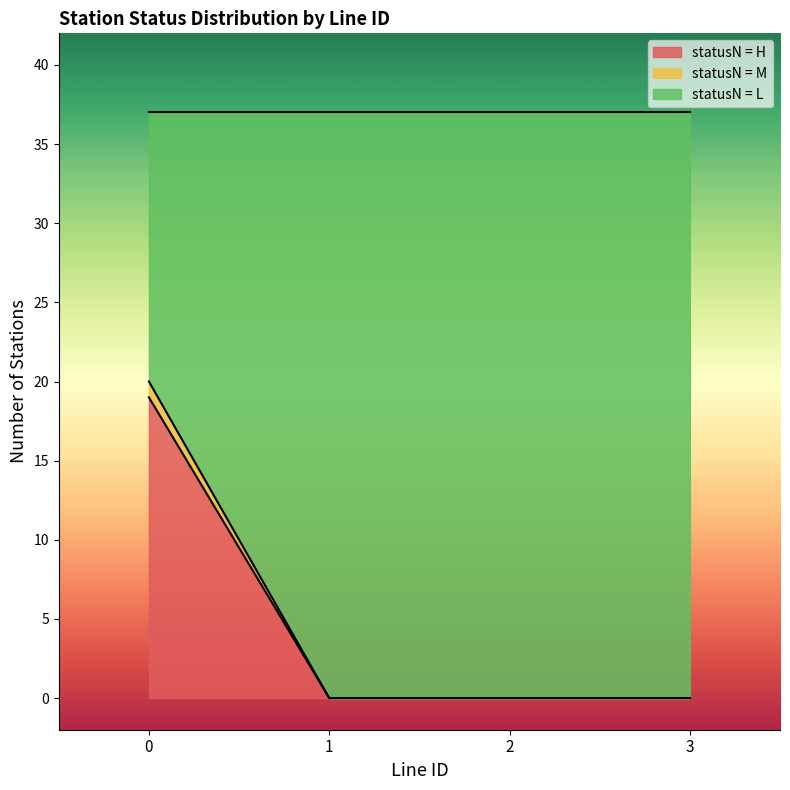

How many lines are shown in the chart?

3